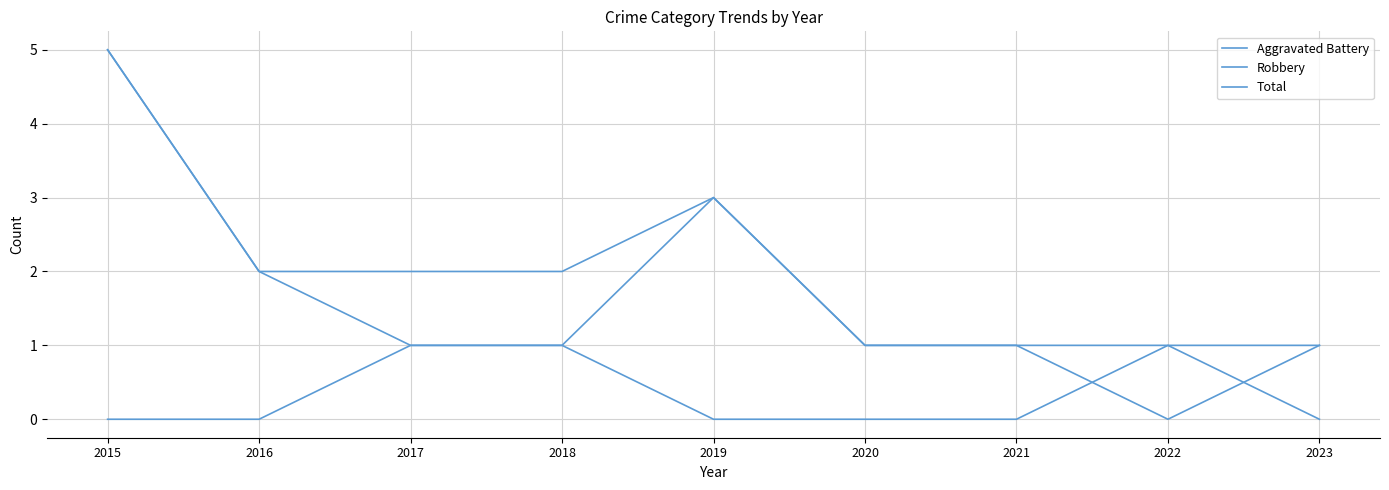

Does the chart have visible grid lines?

Yes